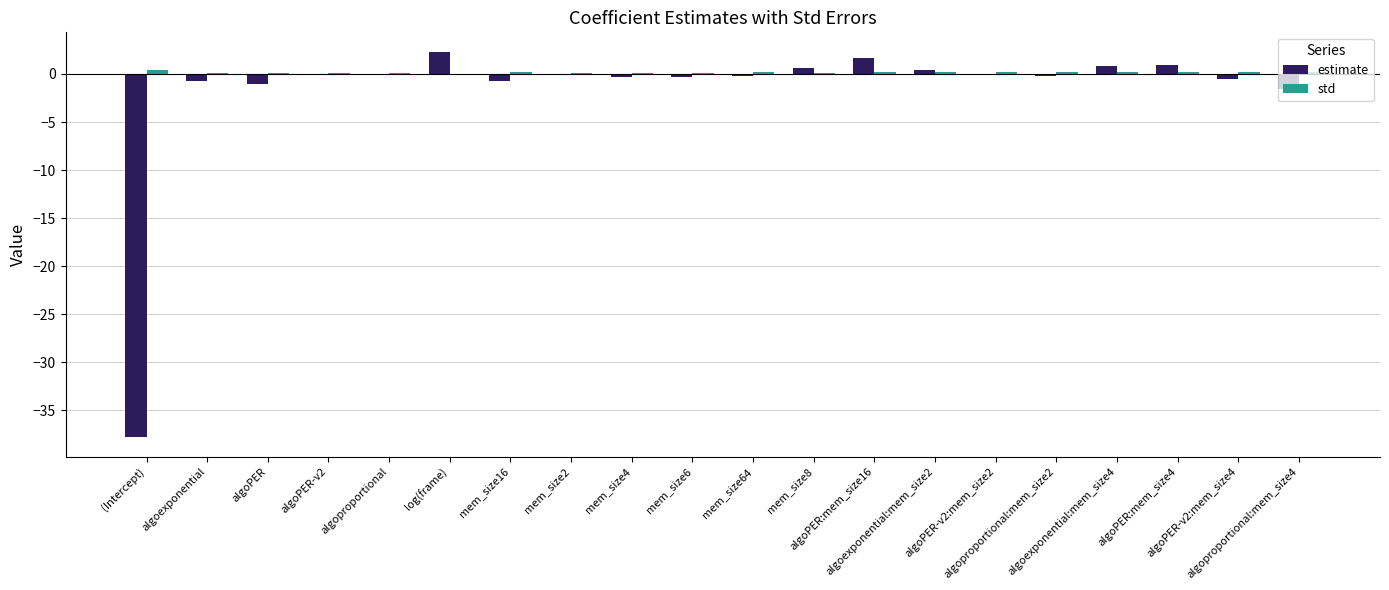

What is the maximum value for estimate?

2.3